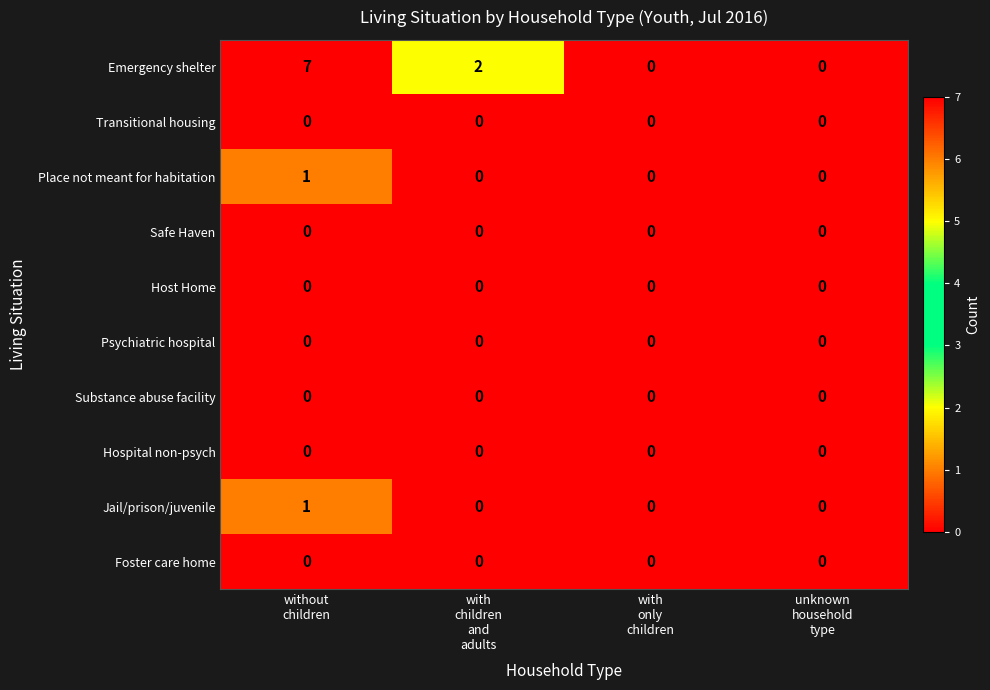

How many categories are shown in the chart?

4